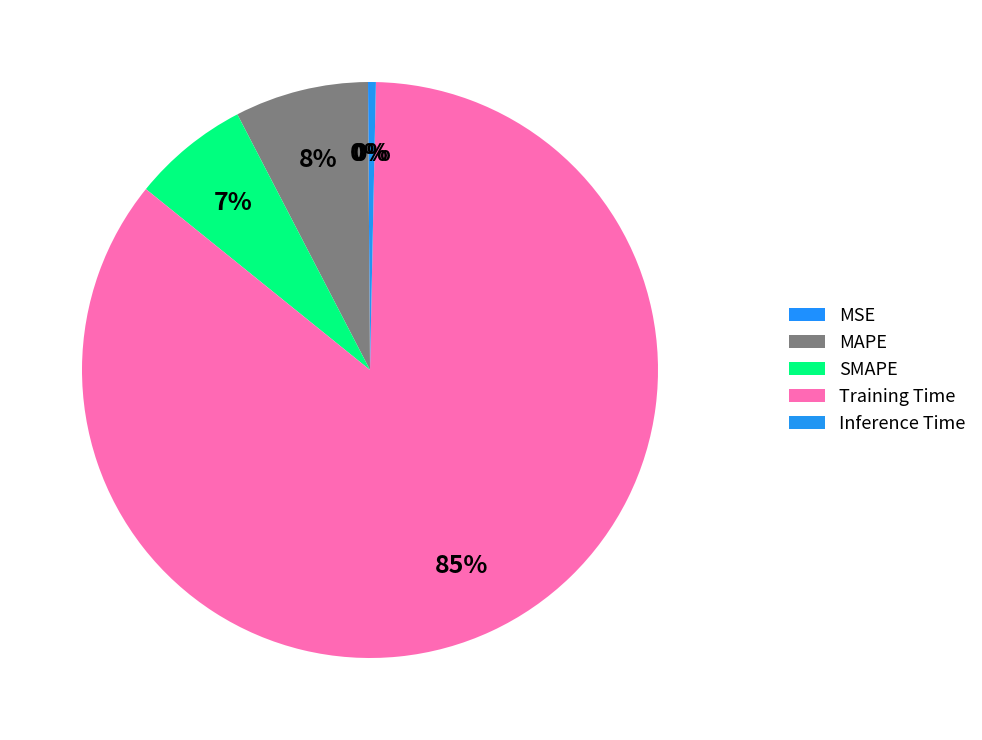

Is Training Time the majority of the pie?

Yes